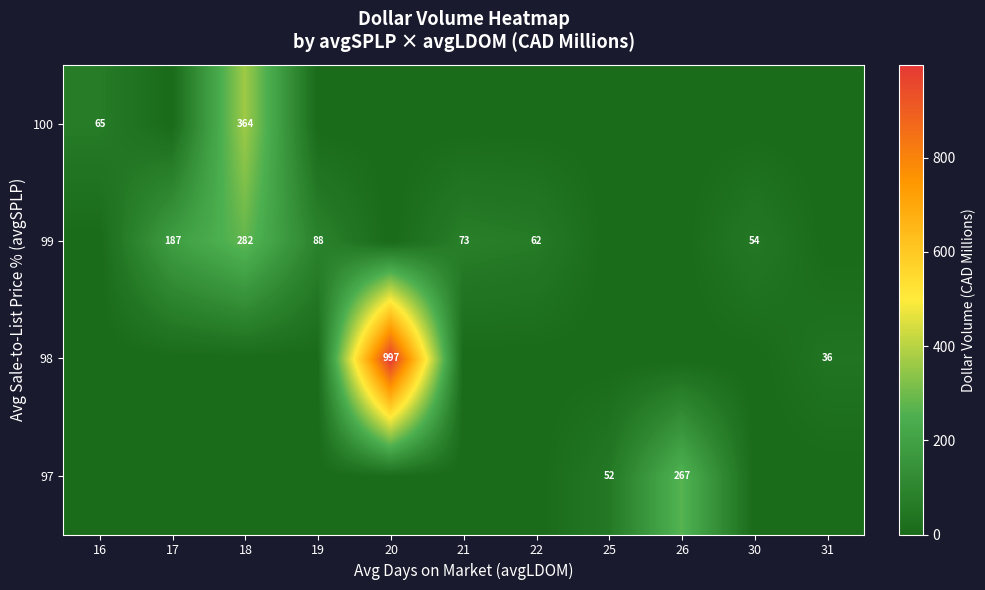

The 98 series shows 60 at 31. True or false?

False